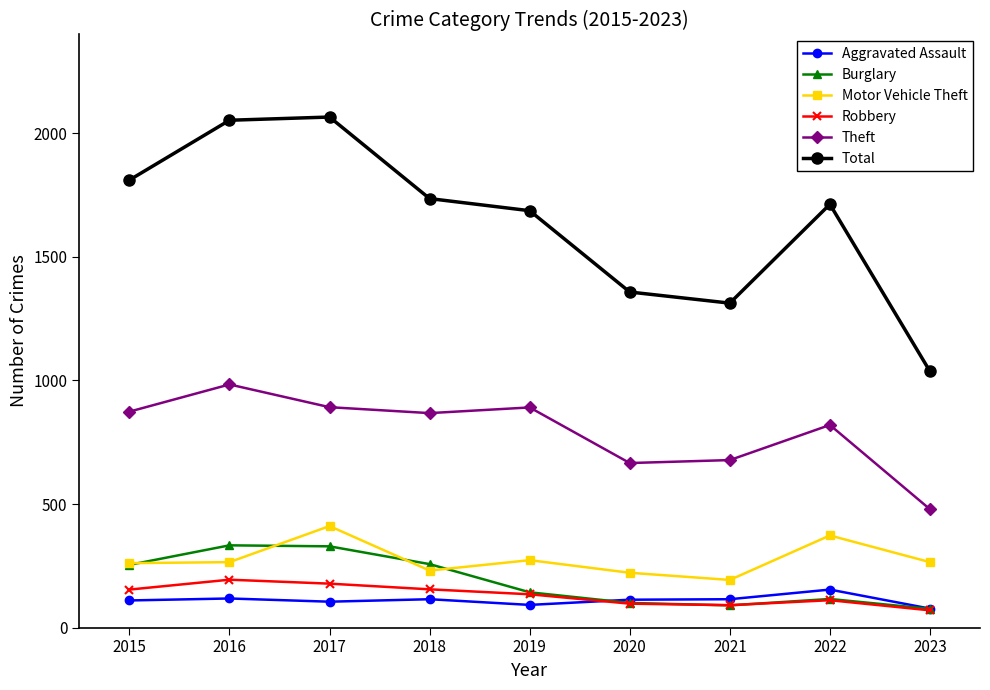

What is the total value across all series at 2017?

3981